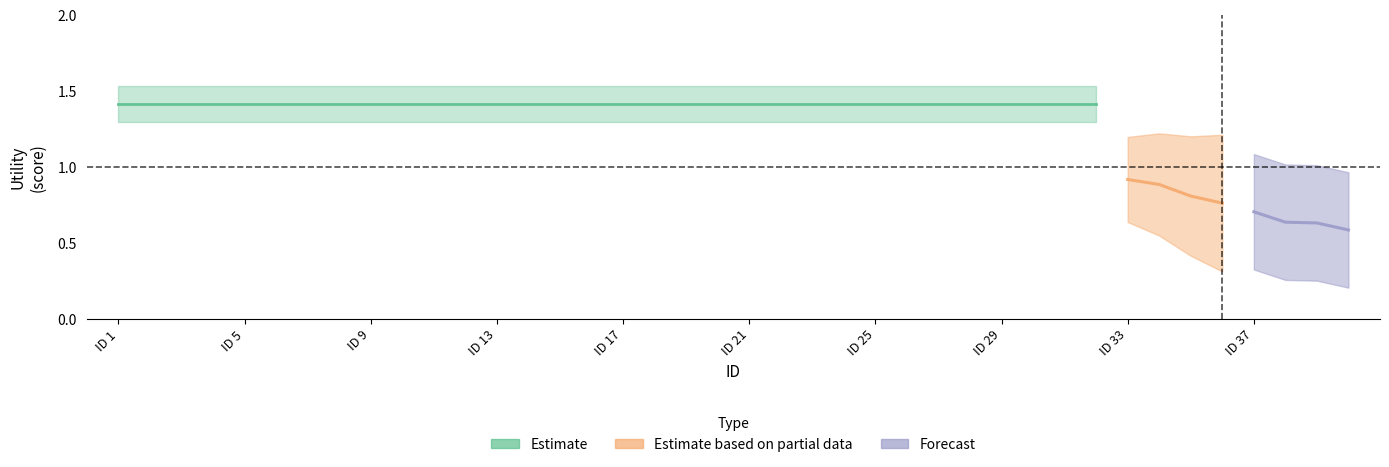

What is the difference between the maximum and second lowest values?

0.8